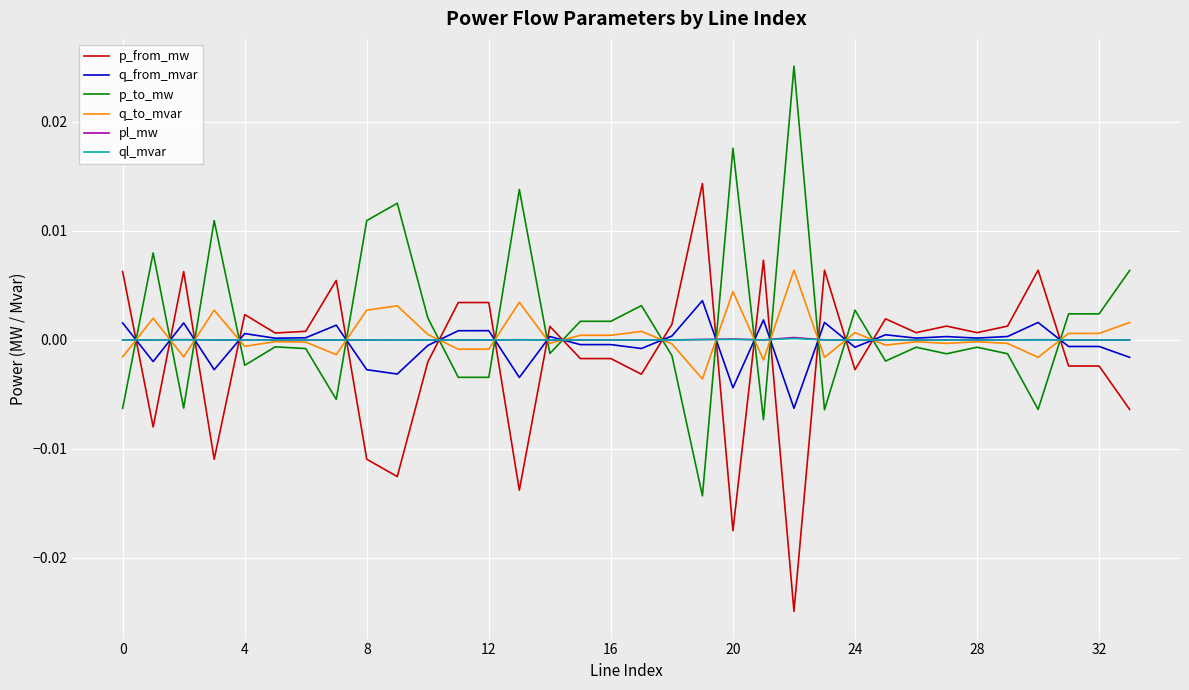

True or false: pl_mw and p_to_mw intersect in this chart.

True